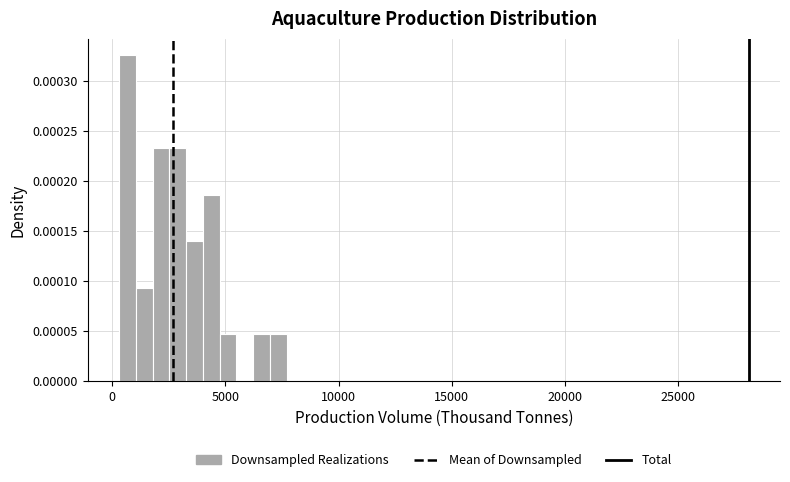

Around what value on the x-axis is the tallest bar? Give the approximate position of its centre, as read against the axis.

500